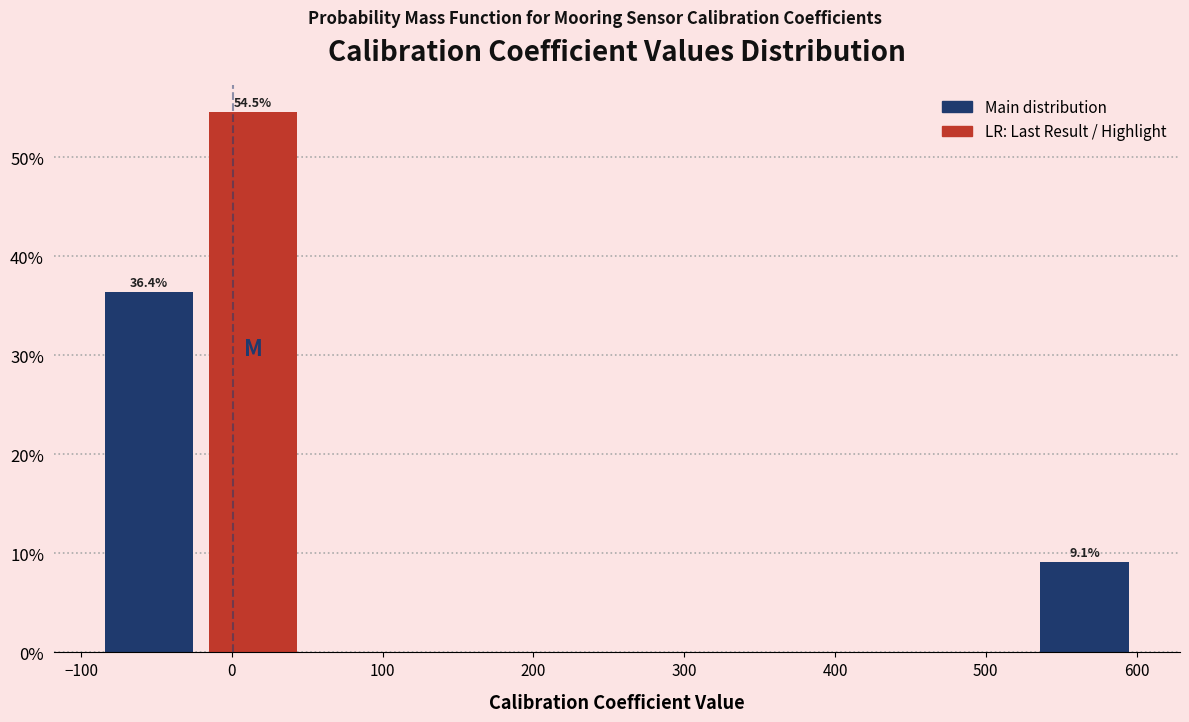

Which range on the x-axis has the tallest bar?

-20 to 50